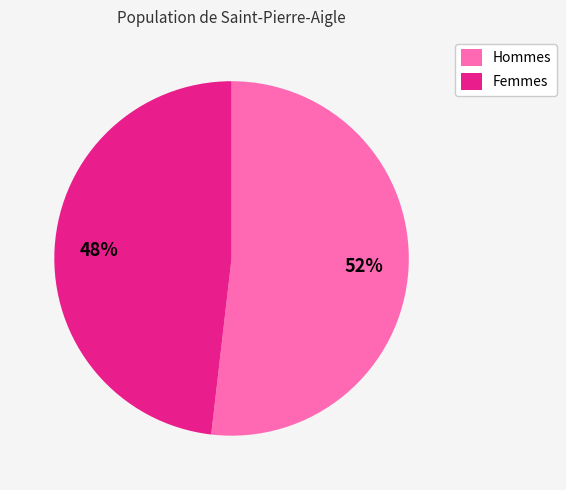

How many slices are in this pie chart?

2